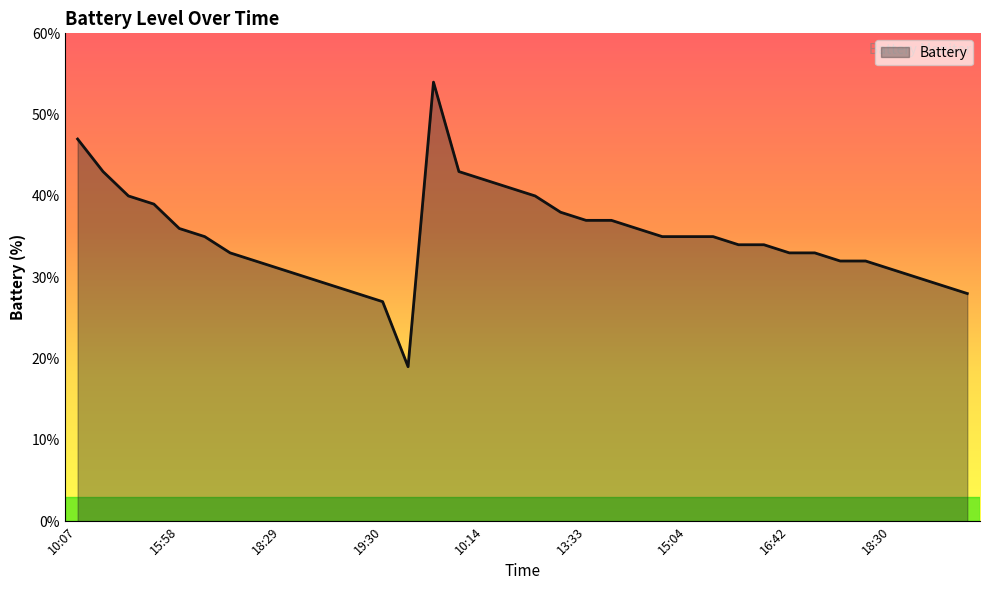

Reading right to left, what are all the values shown in this chart?

28	29	30	31	32	32	33	33	34	34	35	35	35	36	37	37	38	40	41	42	43	54	19	27	28	29	30	31	32	33	35	36	39	40	43	47